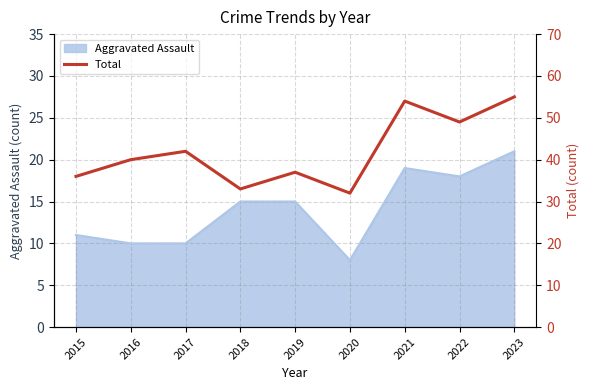

What is the value of the 8th point from the left?

49